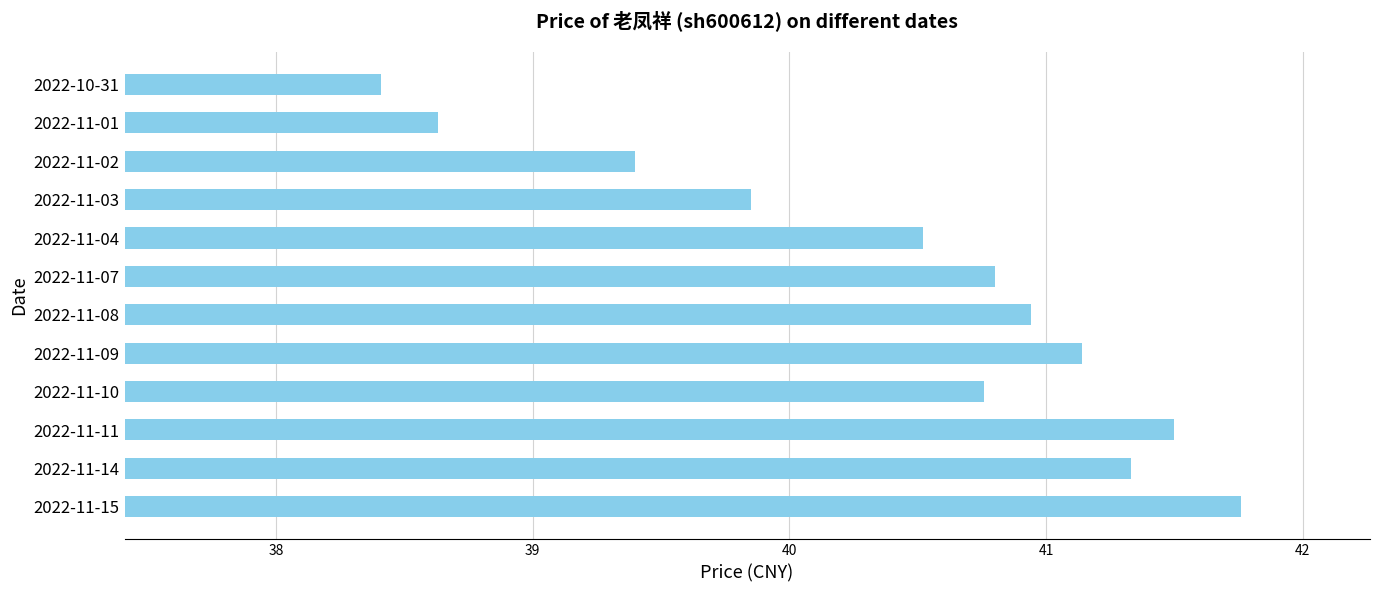

Rank the categories by value from lowest to highest.

2022-10-31, 2022-11-01, 2022-11-02, 2022-11-03, 2022-11-04, 2022-11-10, 2022-11-07, 2022-11-08, 2022-11-09, 2022-11-14, 2022-11-11, 2022-11-15